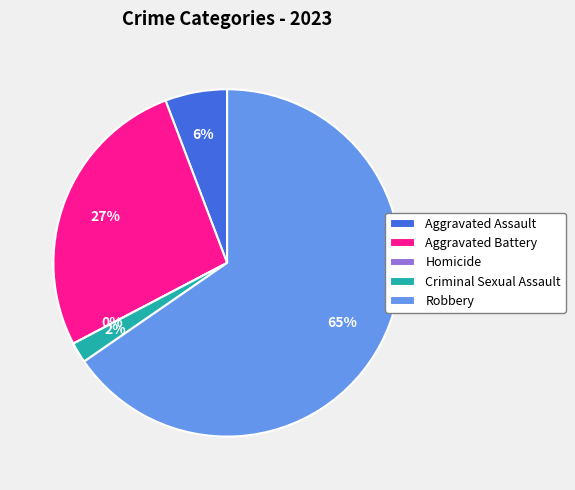

Which slice is the largest?

Robbery